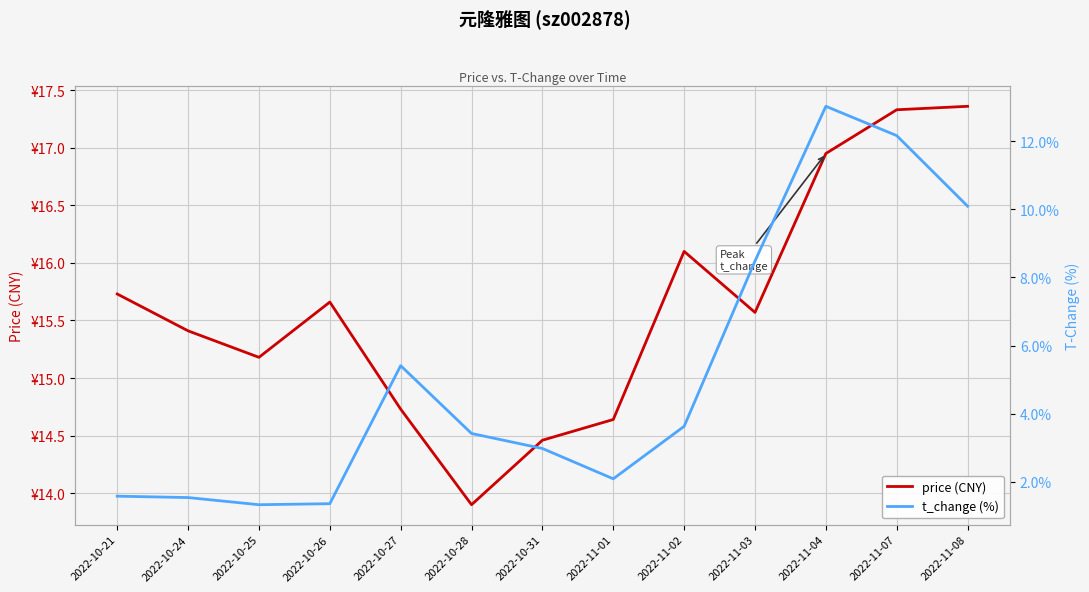

Reading left to right, what are all the values shown in this chart?

price (CNY): 2022-10-21=15.7	2022-10-24=15.4	2022-10-25=15.2	2022-10-26=15.7	2022-10-27=14.7	2022-10-28=13.9	2022-10-31=14.5	2022-11-01=14.6	2022-11-02=16.1	2022-11-03=15.6	2022-11-04=16.9	2022-11-07=17.3	2022-11-08=17.4
t_change (%): 2022-10-21=1.6	2022-10-24=1.5	2022-10-25=1.3	2022-10-26=1.4	2022-10-27=5.4	2022-10-28=3.4	2022-10-31=3.0	2022-11-01=2.1	2022-11-02=3.6	2022-11-03=8.5	2022-11-04=13.0	2022-11-07=12.2	2022-11-08=10.1